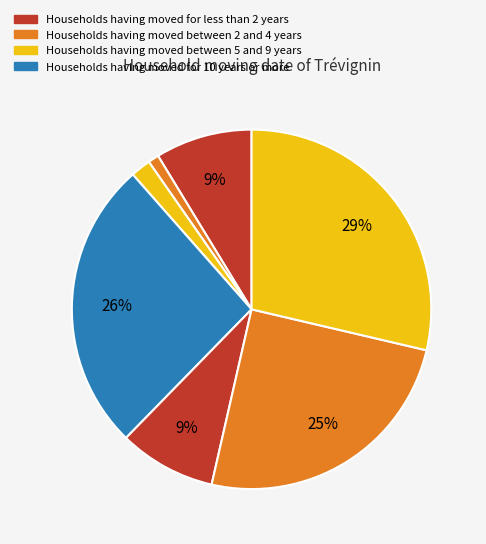

How many slices are in this pie chart?

7